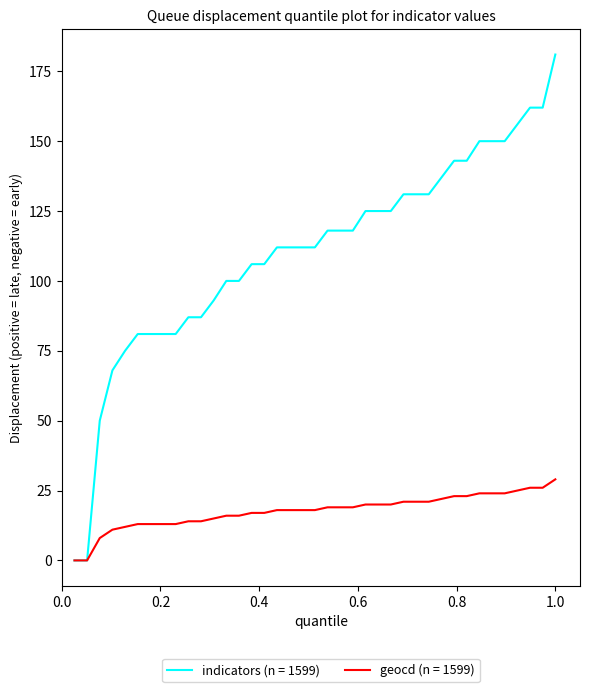

Which series has the largest total across all categories?

indicators (n = 1599)